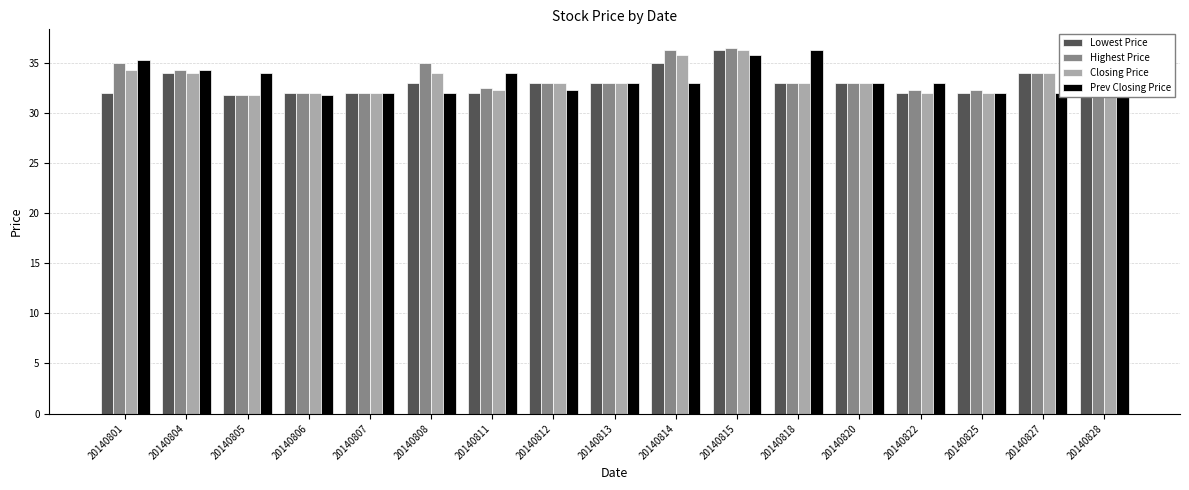

What is the greatest value displayed?

36.5